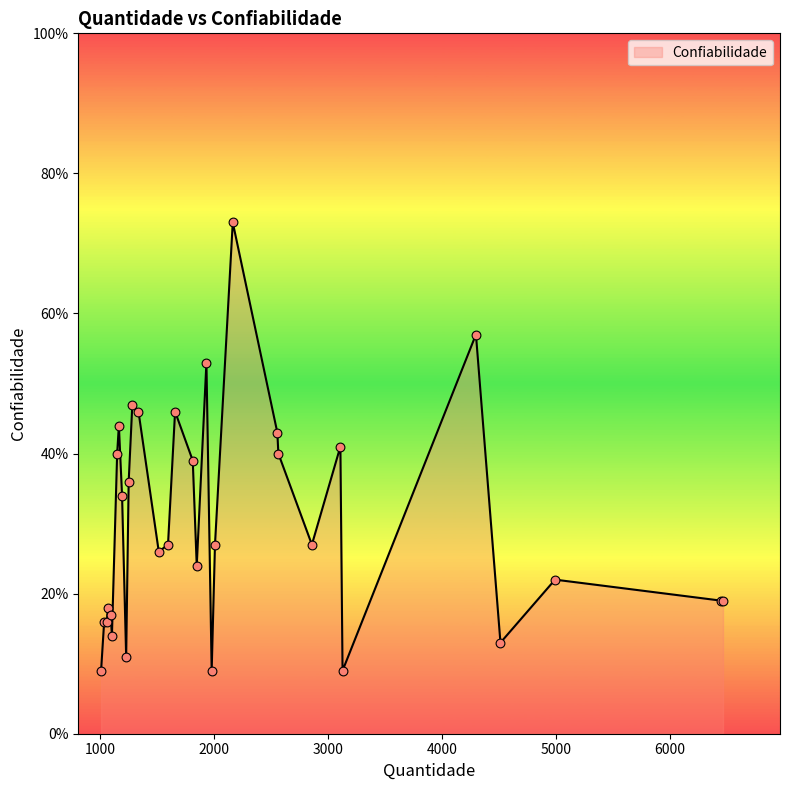

What is the greatest value displayed?

73